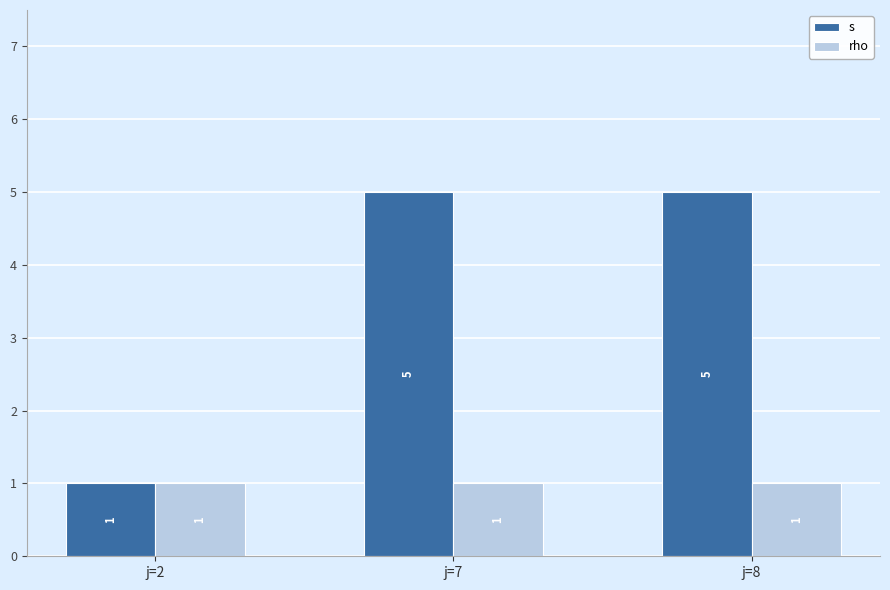

How many groups of bars are there?

3